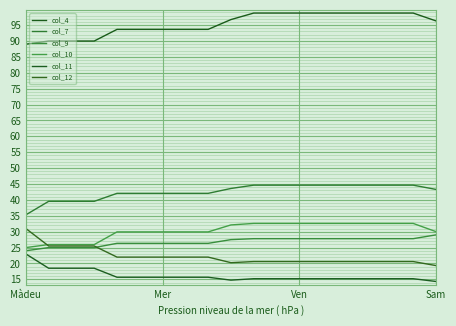

Is this an area chart (filled region under the line)?

No